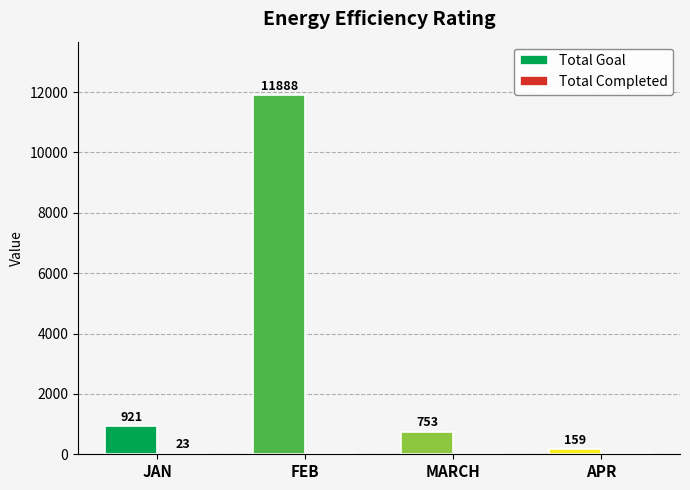

Which series has the widest spread of values?

Total Goal